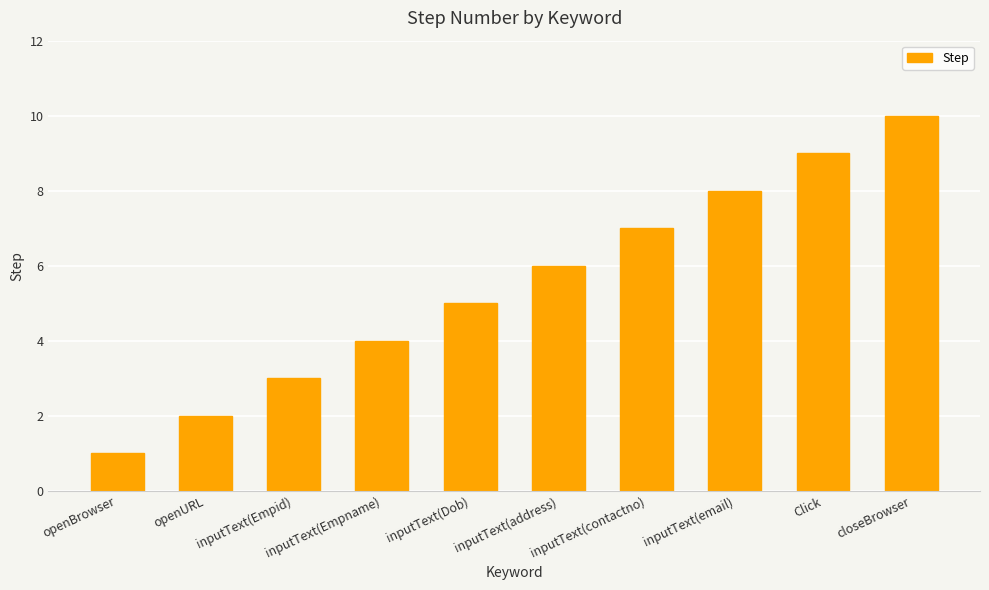

List the labels in order of value, smallest first.

openBrowser, openURL, inputText(Empid), inputText(Empname), inputText(Dob), inputText(address), inputText(contactno), inputText(email), Click, closeBrowser